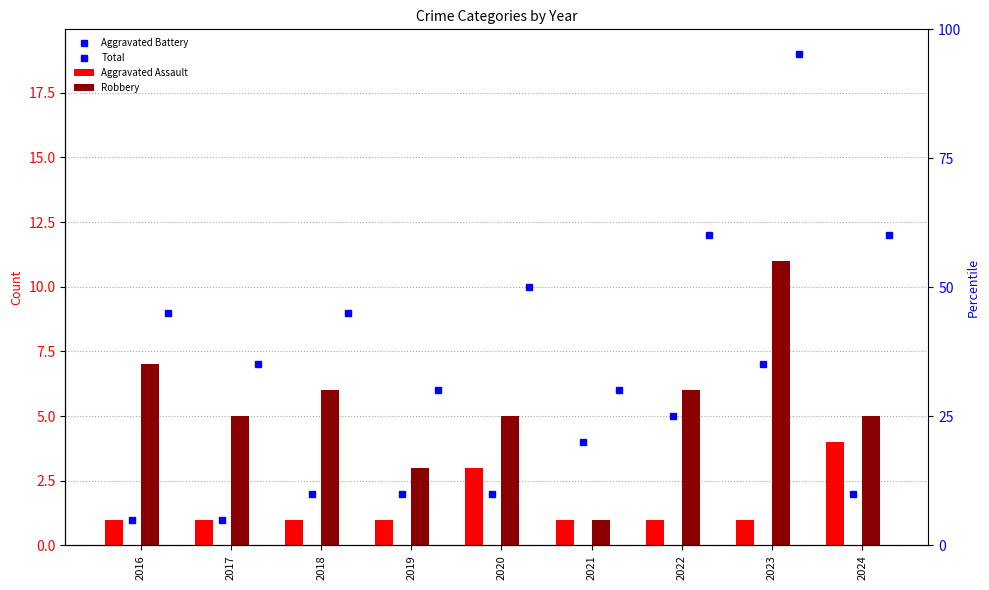

Is it true that Aggravated Assault equals 2 at 2024?

False